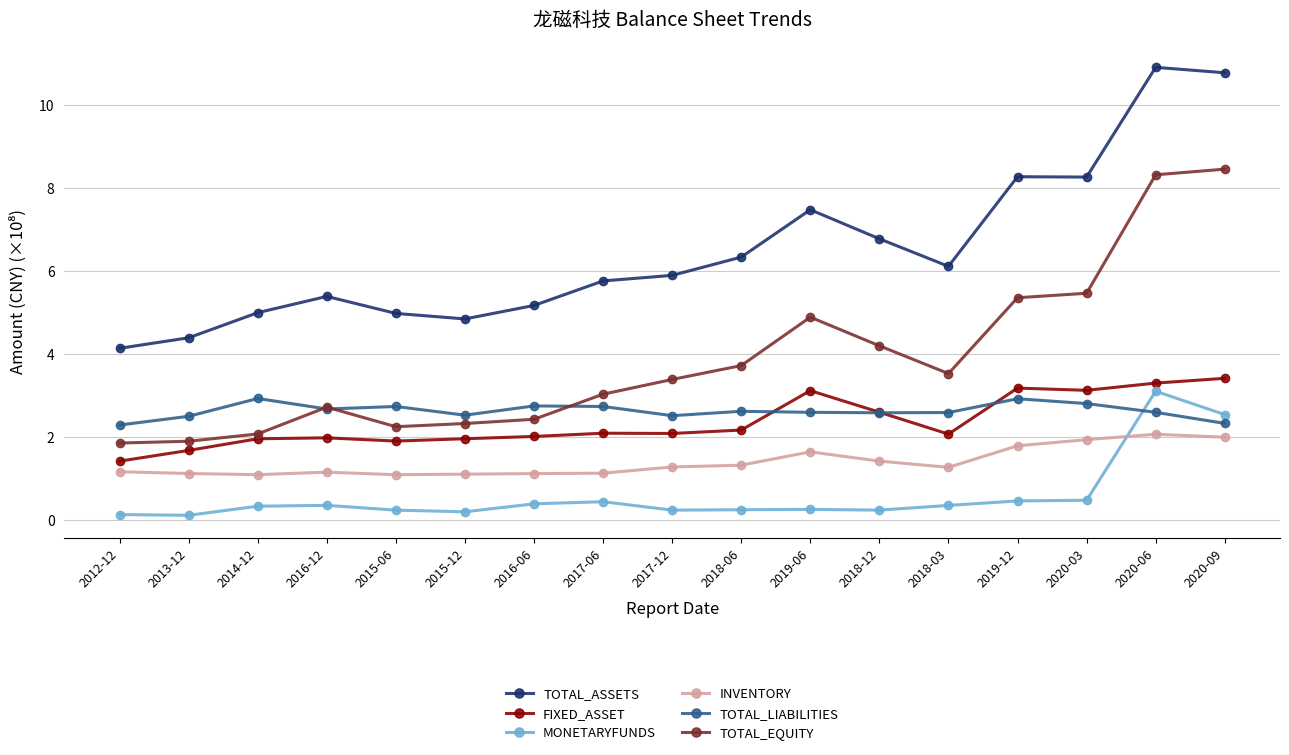

True or false: TOTAL_EQUITY has more than 1 interior local peaks.

True